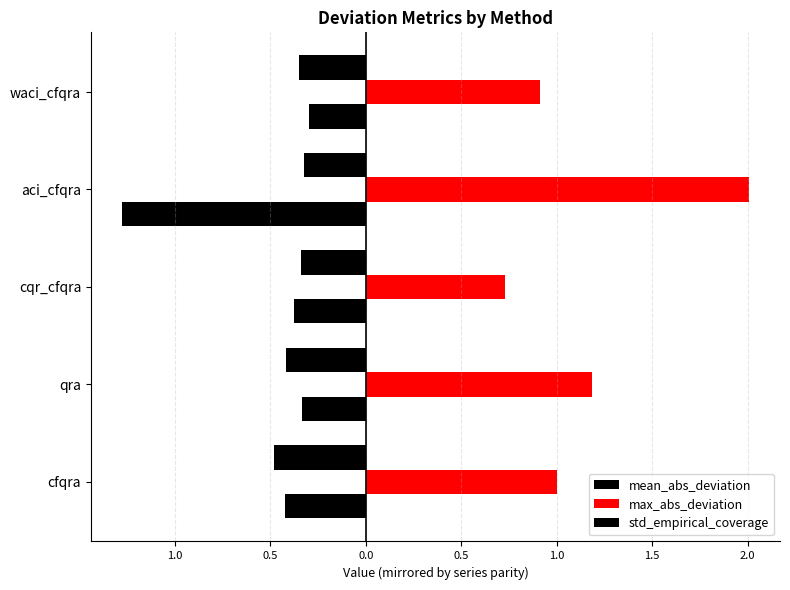

How many data points in max_abs_deviation are above 1?

2